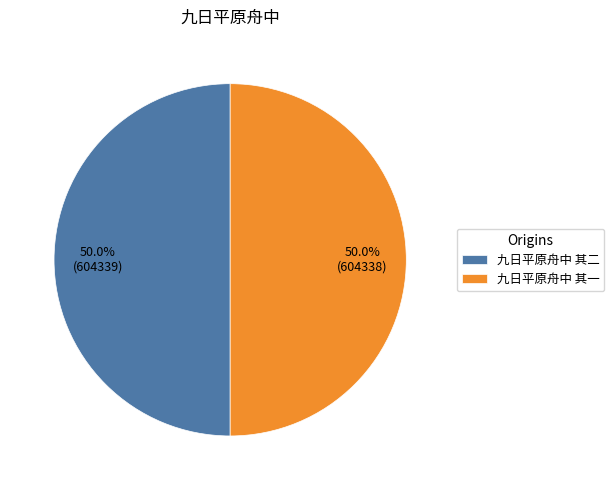

What percentage is the 九日平原舟中 其一 slice, to the nearest percent?

50%